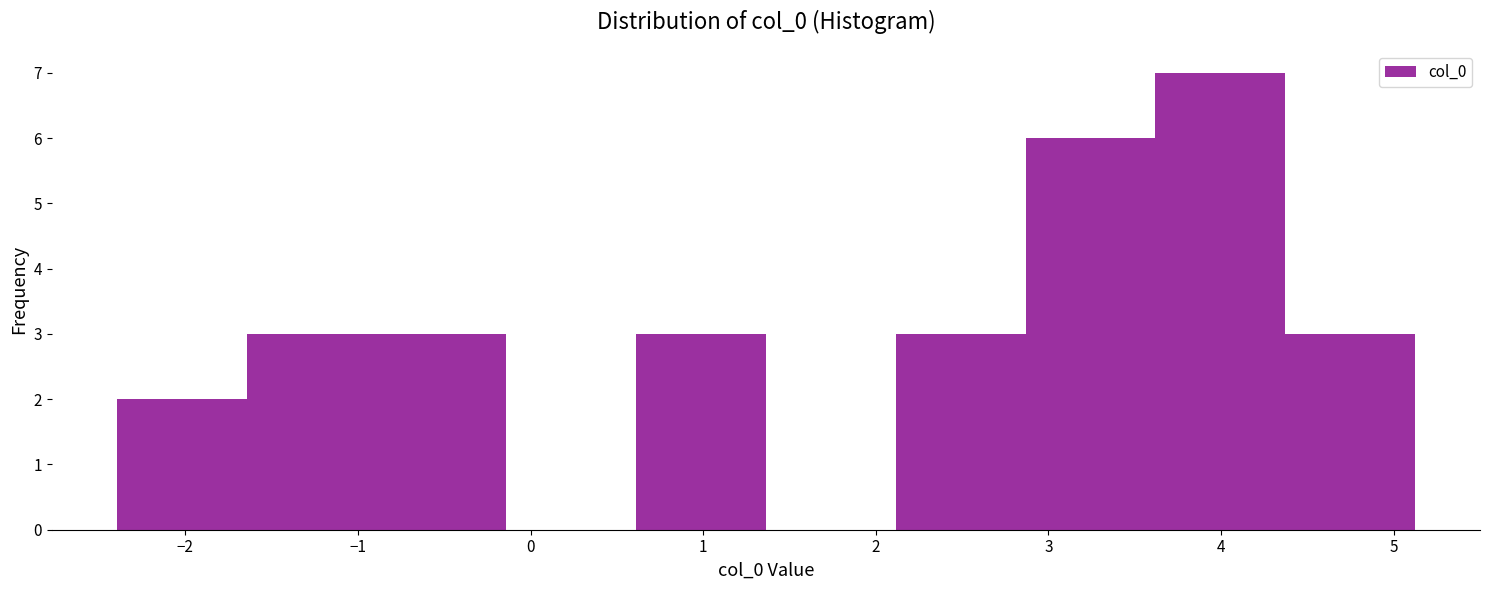

How tall is the bar that spans -1.6 to -0.9 on the x-axis? Neither the bar edges nor the heights are printed on the chart, so give them approximately, as read against the axes.

3